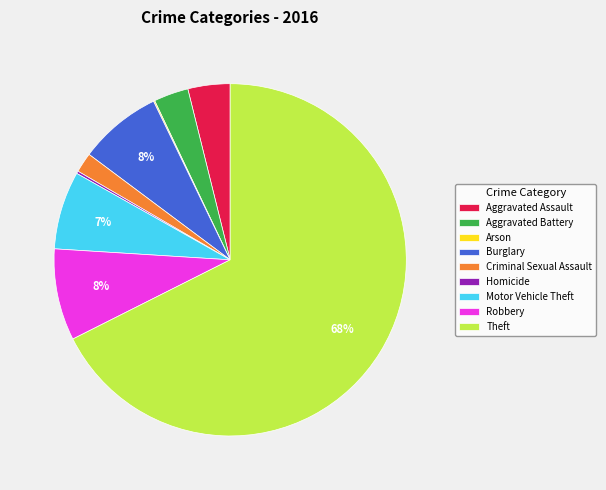

Does any single category account for the majority?

Yes